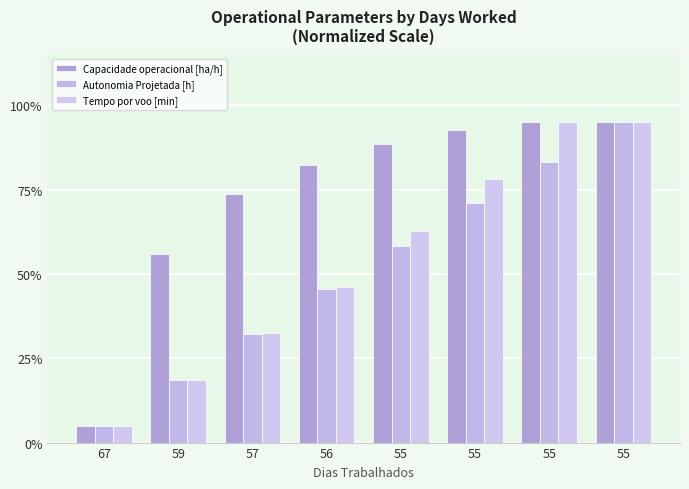

List the labels in order of Capacidade operacional [ha/h] value, largest first.

55, 55, 55, 55, 56, 57, 59, 67